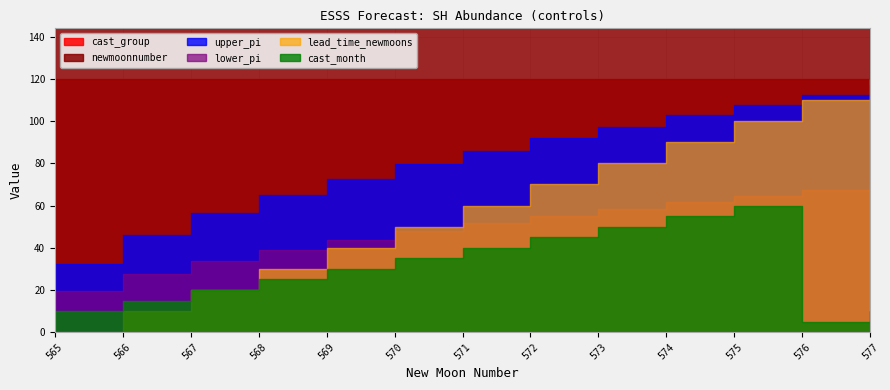

True or false: newmoonnumber has more than 1 points higher than both neighbors.

False